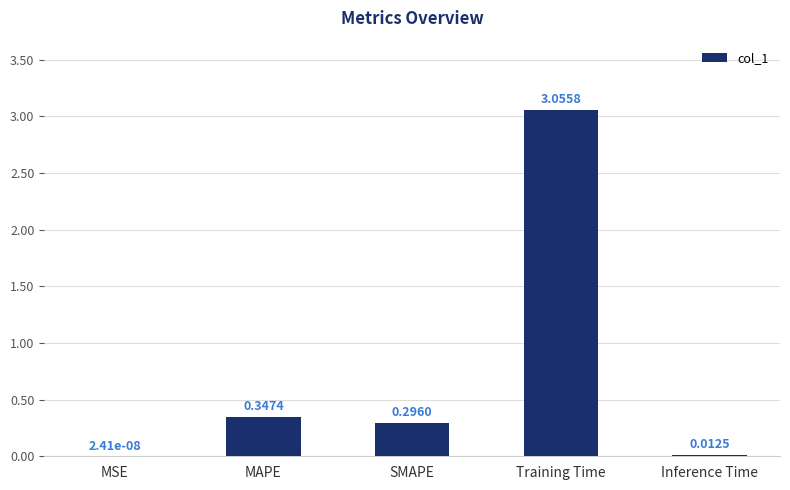

What is the sum of the values at SMAPE and Training Time?

3.4